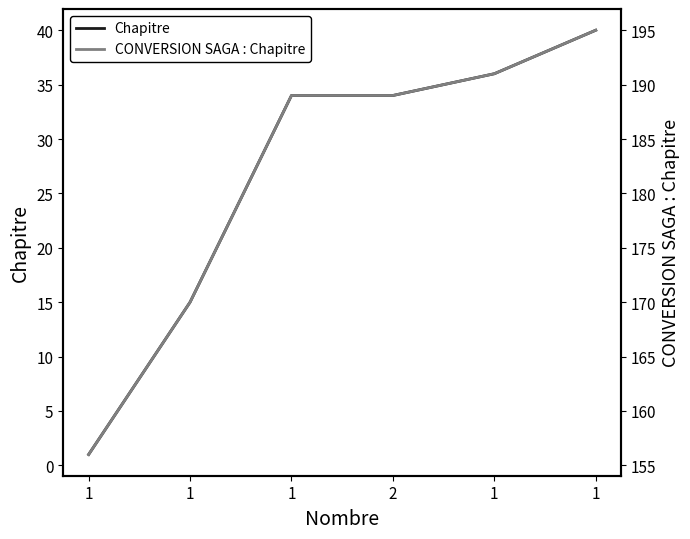

How many distinct data groups are displayed?

2